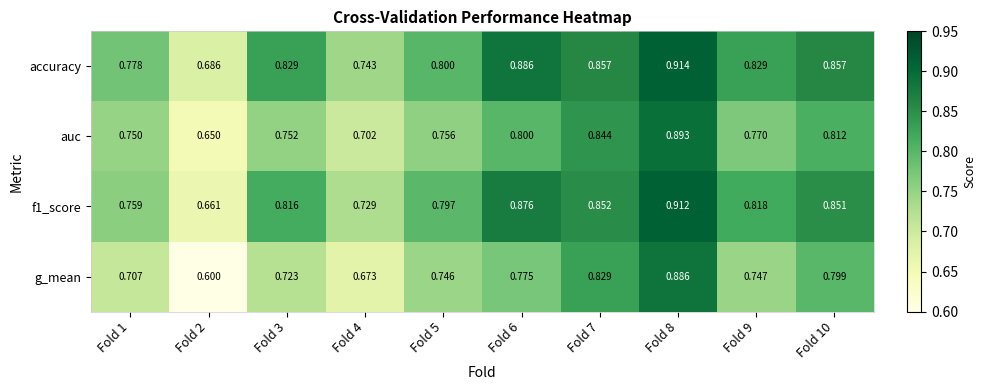

At which category is the sum across all series the highest?

Fold 8